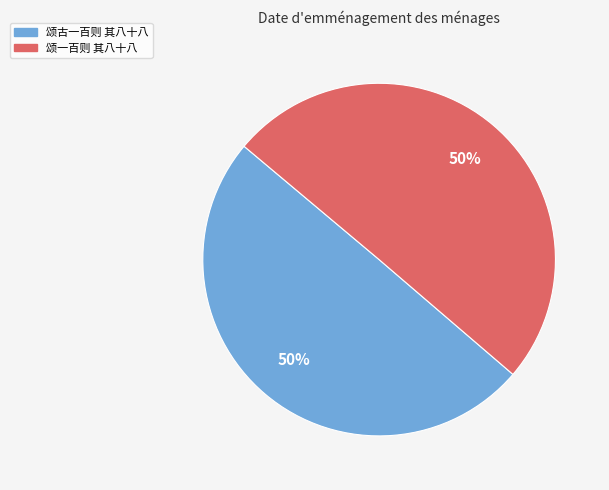

To the nearest percent, what is the average slice percentage?

50%